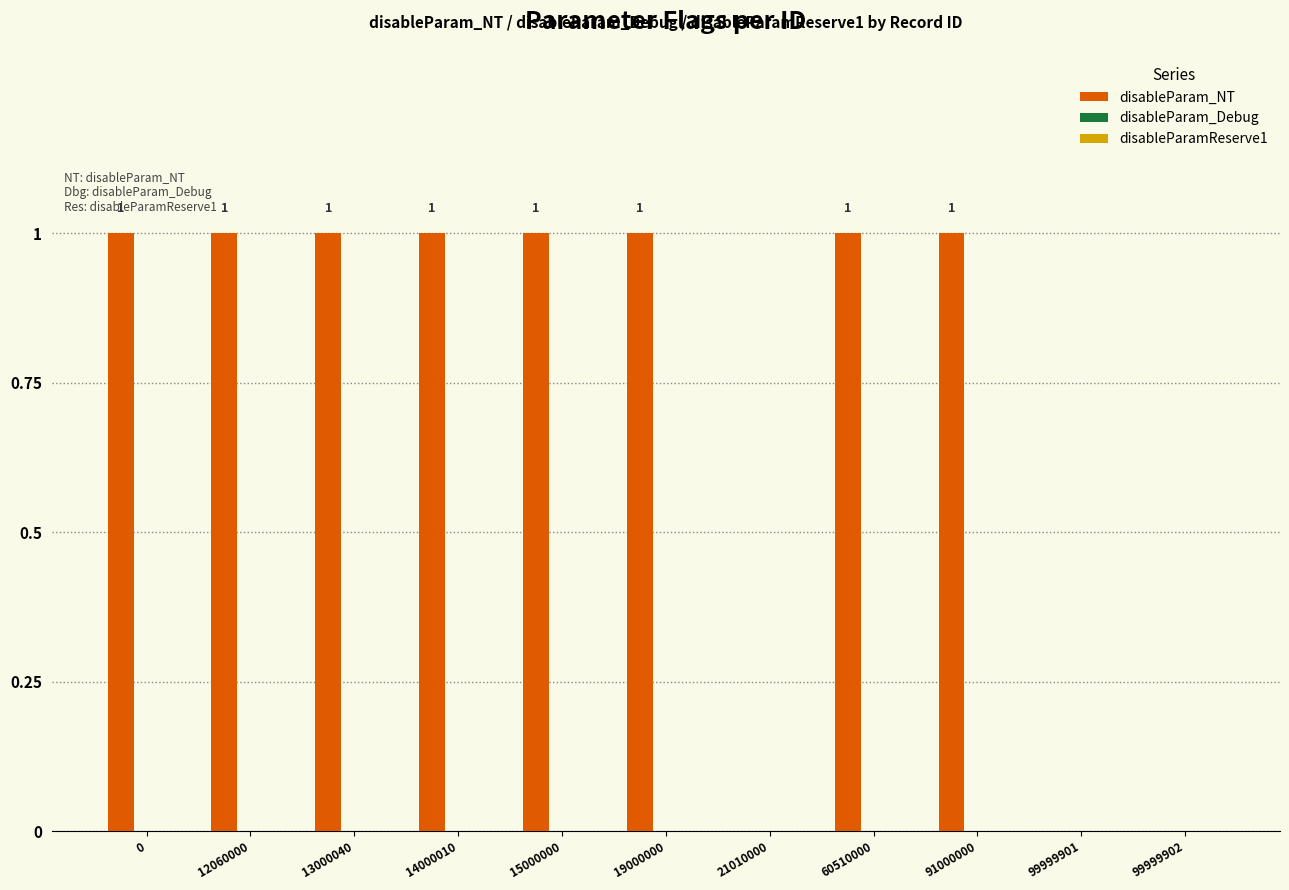

Between 12060000 and 99999902, which is larger?

12060000